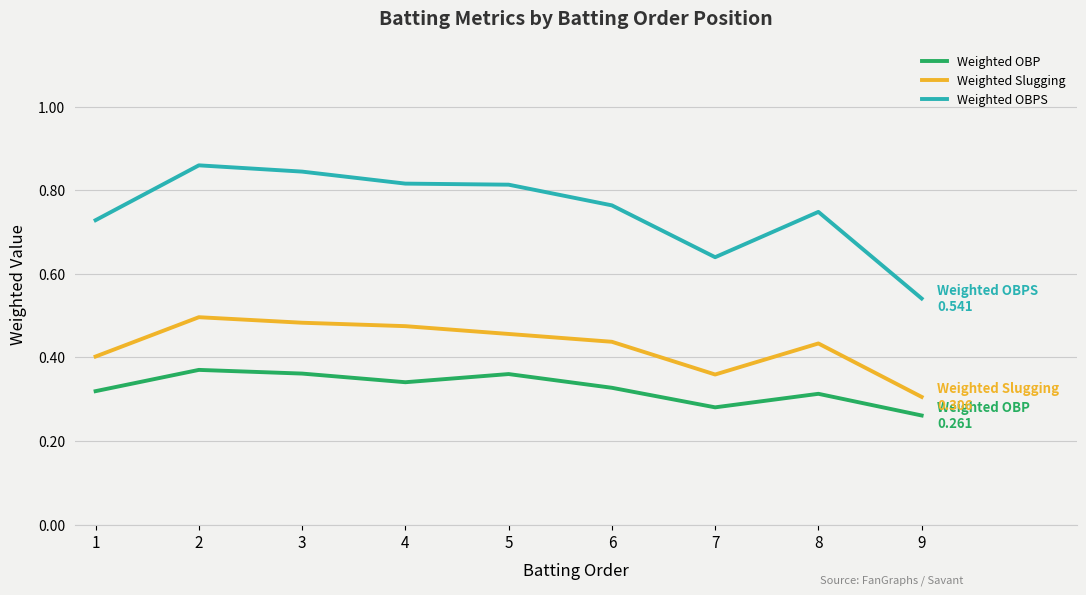

At which category is the sum across all series the highest?

2